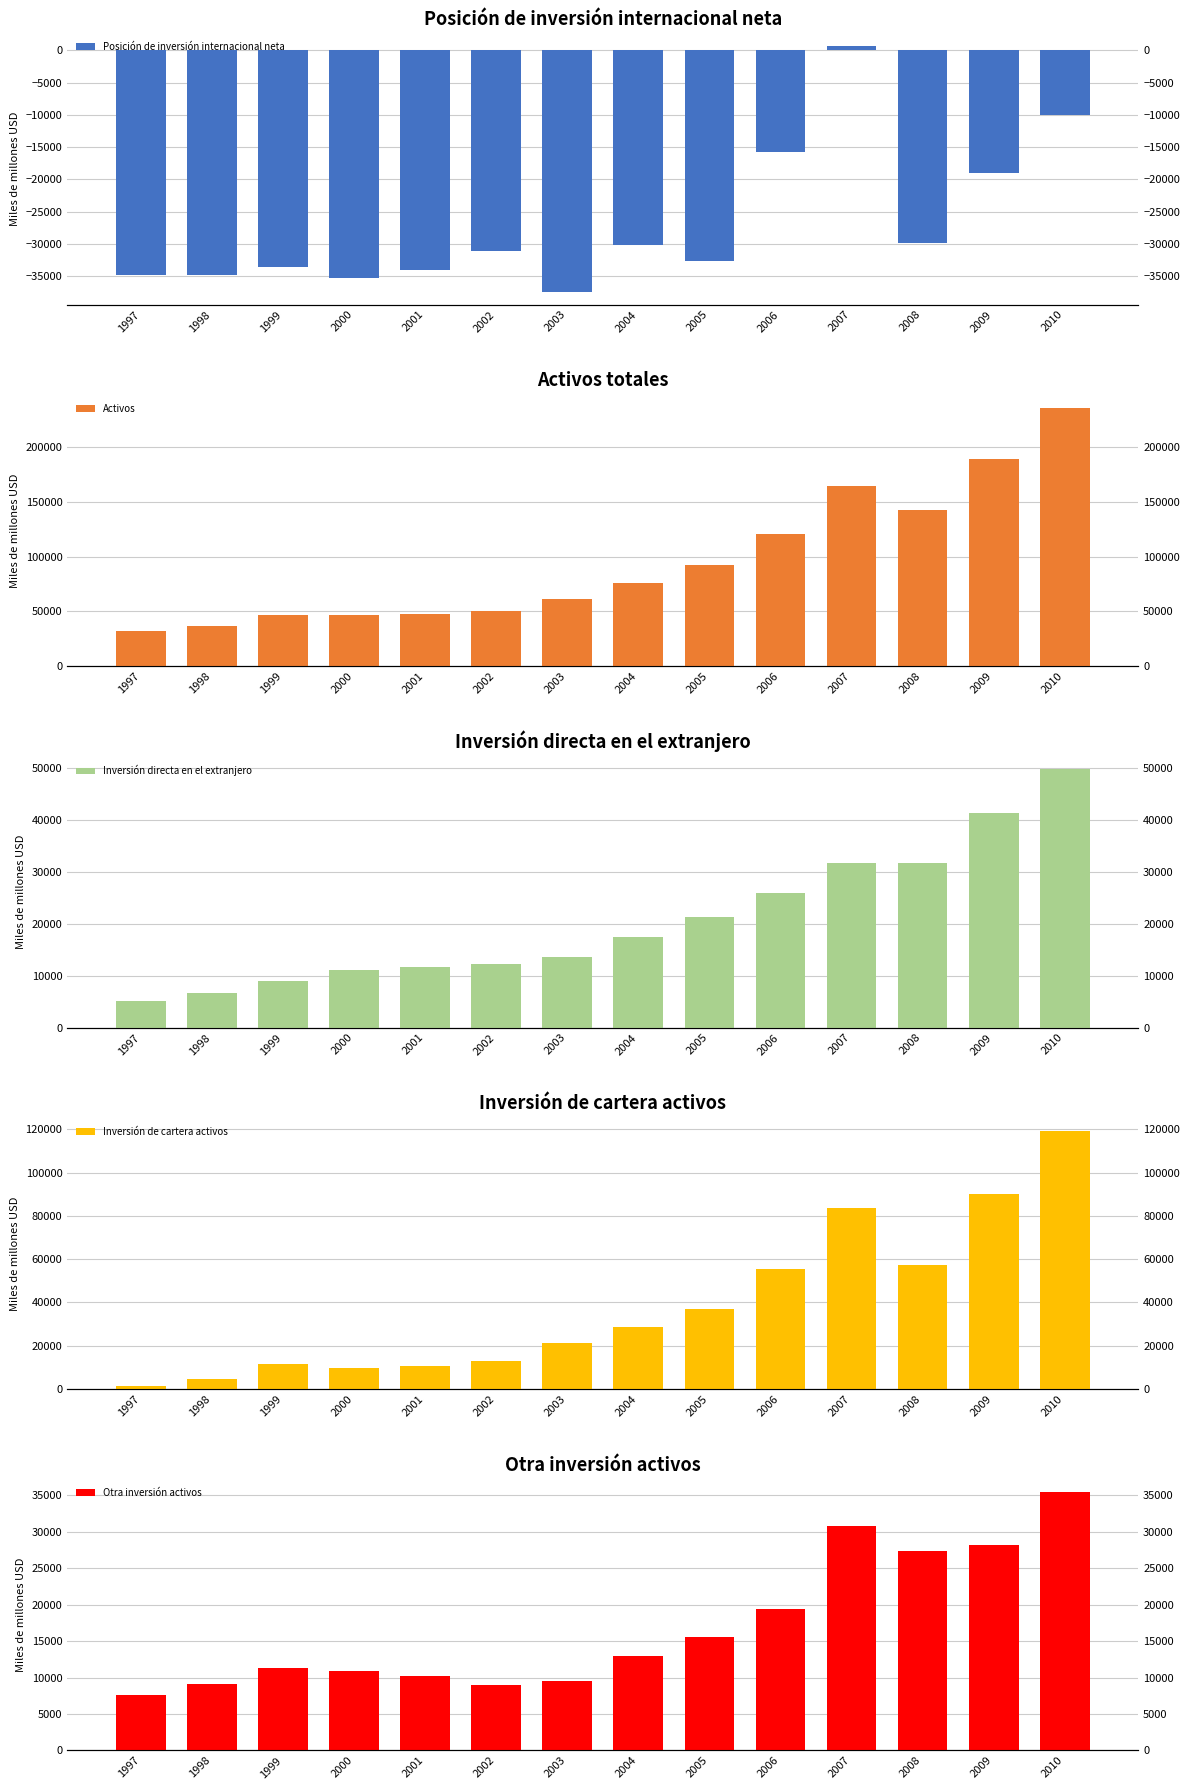

At how many categories does at least one series exceed -24894?

14